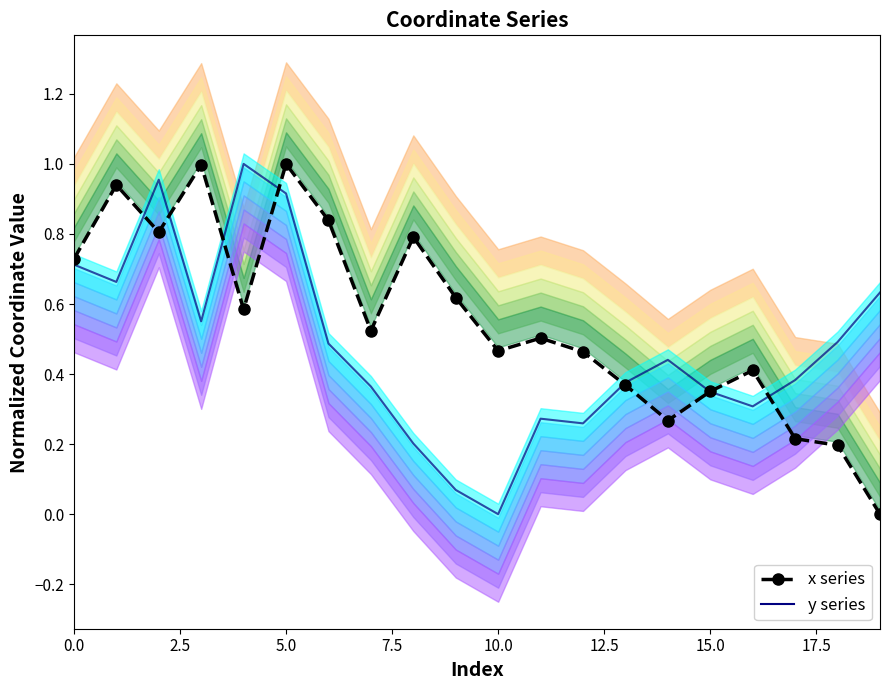

Between 12.5 and 12, which series saw the biggest shift?

y series